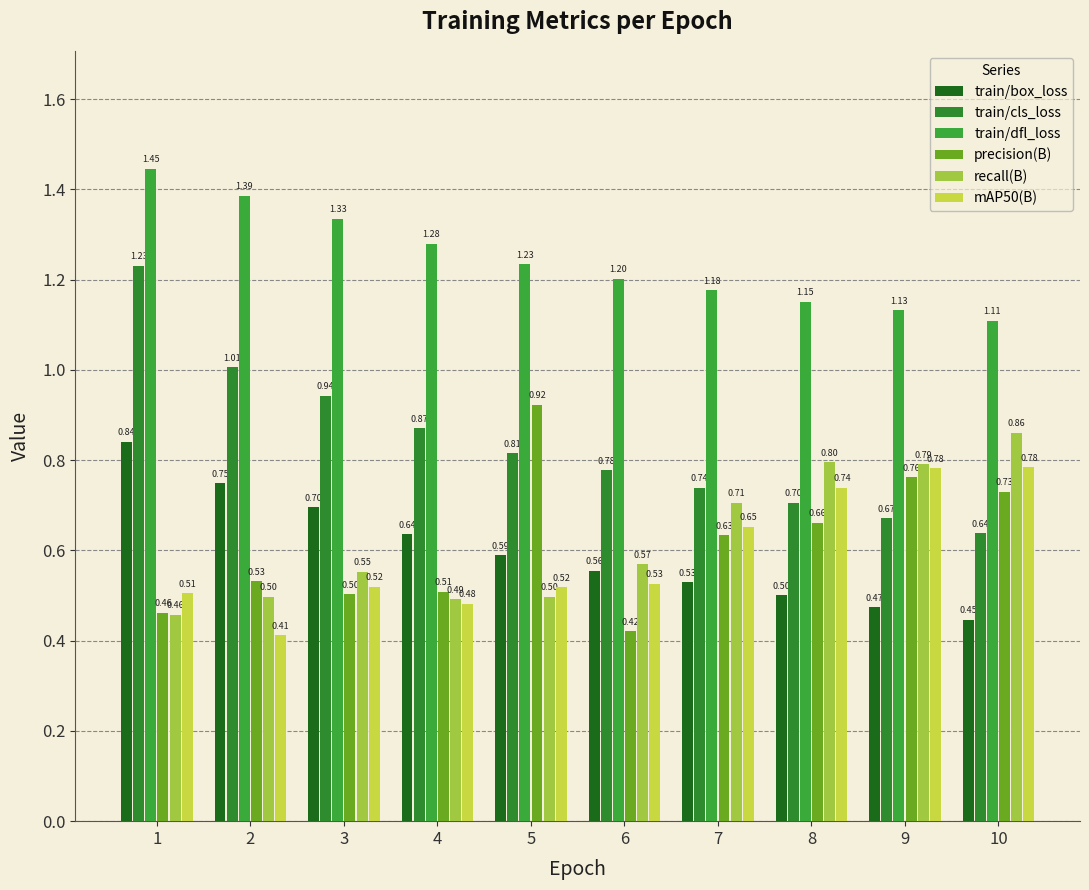

What is the value of the precision(B) bar at the 8th from the left?

0.7